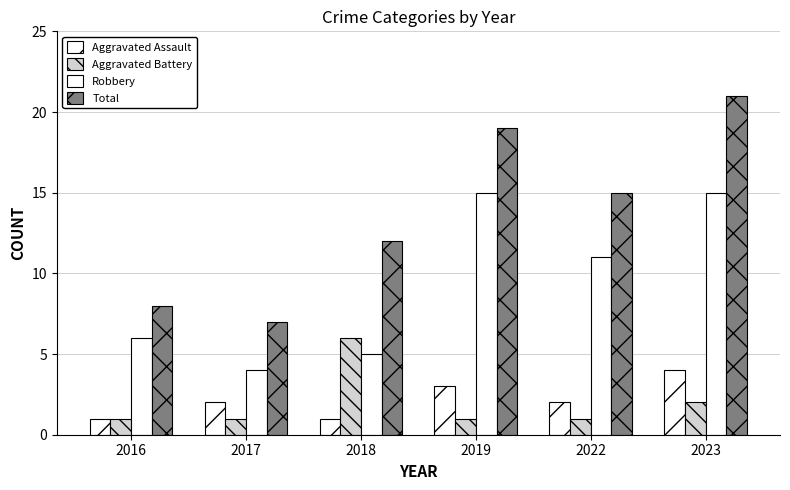

Reading right to left, transcribe all the data shown in this chart.

Aggravated Assault: 2023=4	2022=2	2019=3	2018=1	2017=2	2016=1
Aggravated Battery: 2023=2	2022=1	2019=1	2018=6	2017=1	2016=1
Robbery: 2023=15	2022=11	2019=15	2018=5	2017=4	2016=6
Total: 2023=21	2022=15	2019=19	2018=12	2017=7	2016=8